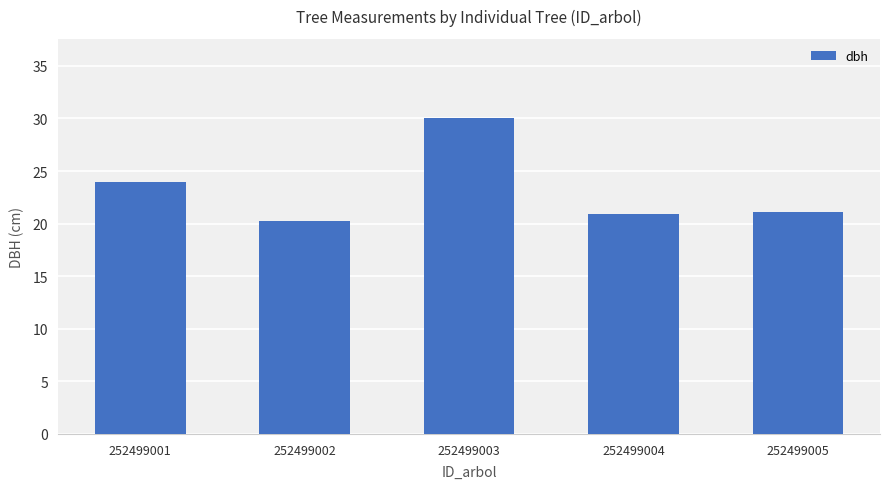

What is the difference between the maximum and minimum values?

9.8